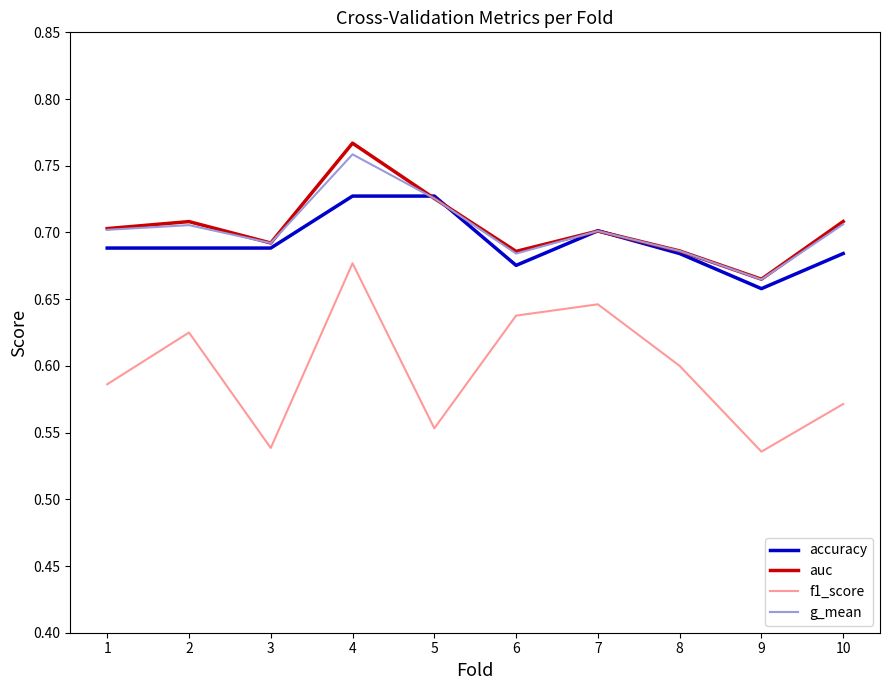

Is it true that accuracy equals 0.7 at 2?

True